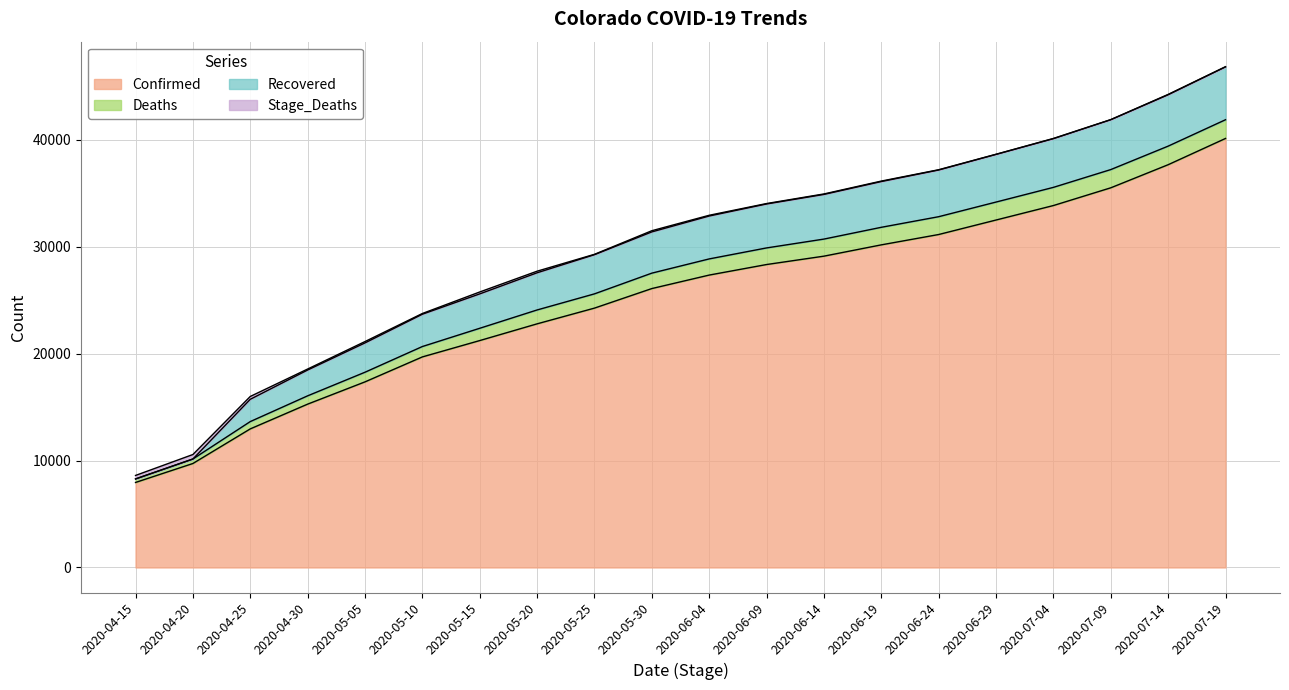

What is the difference between the maximum and minimum values in the Stage_Deaths series?

415